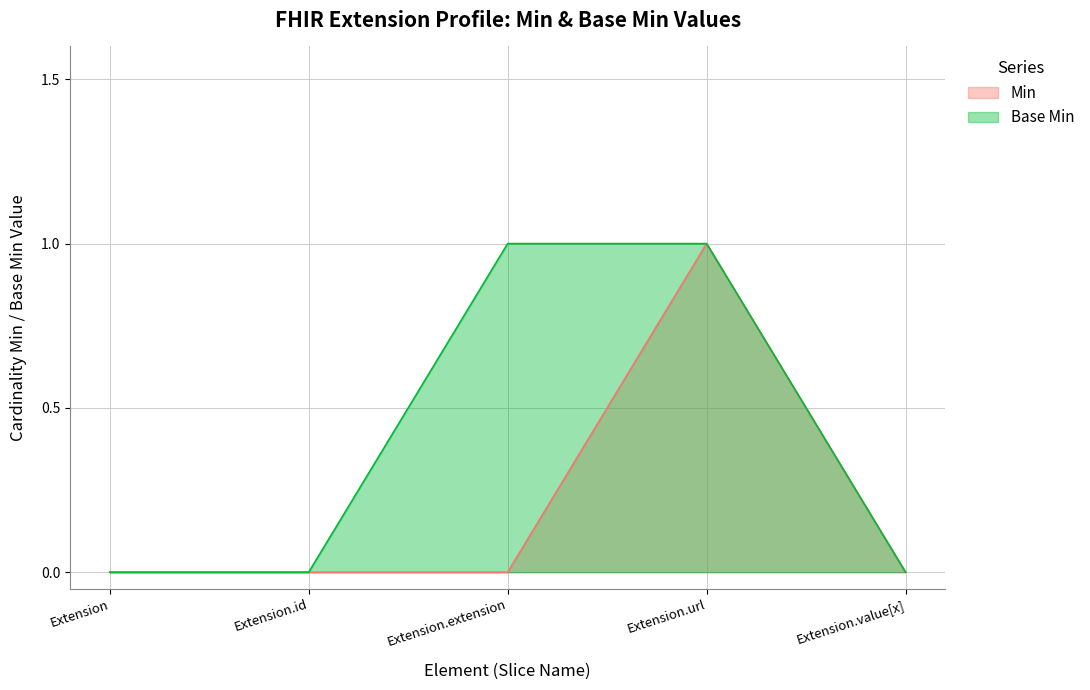

List the labels in order of Extension.value[x] value, smallest first.

Extension, Extension.id, Extension.extension, Extension.url, Extension.value[x]